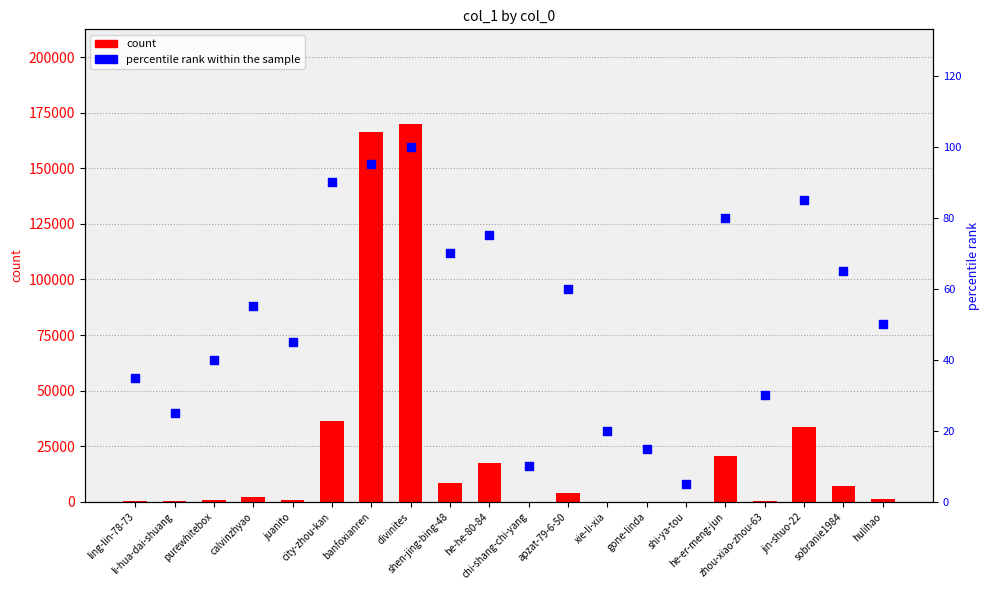

Which series contains the lowest Y value?

percentile rank within the sample